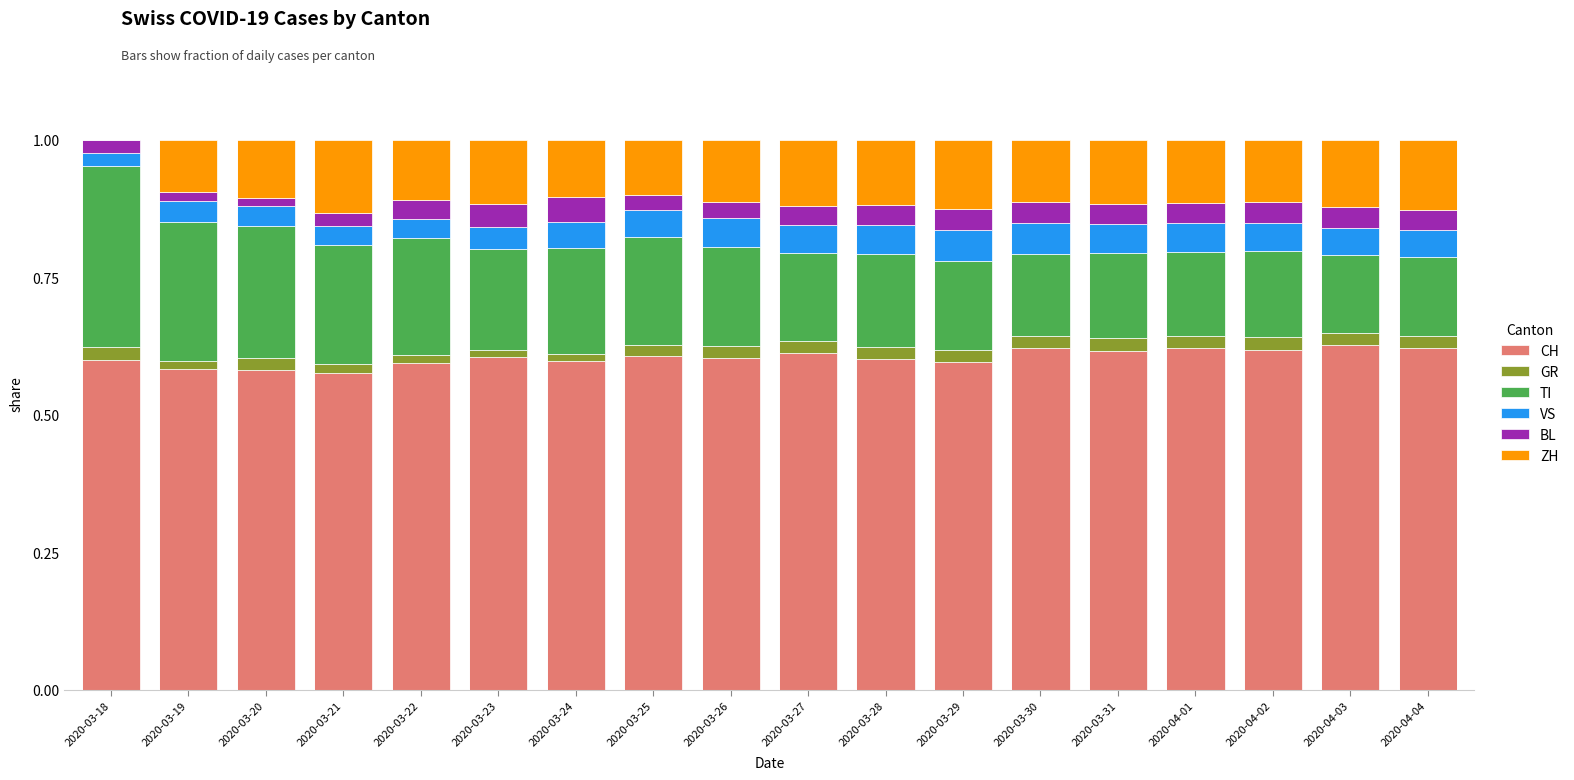

The CH series shows 0.6 at 2020-04-01. True or false?

True